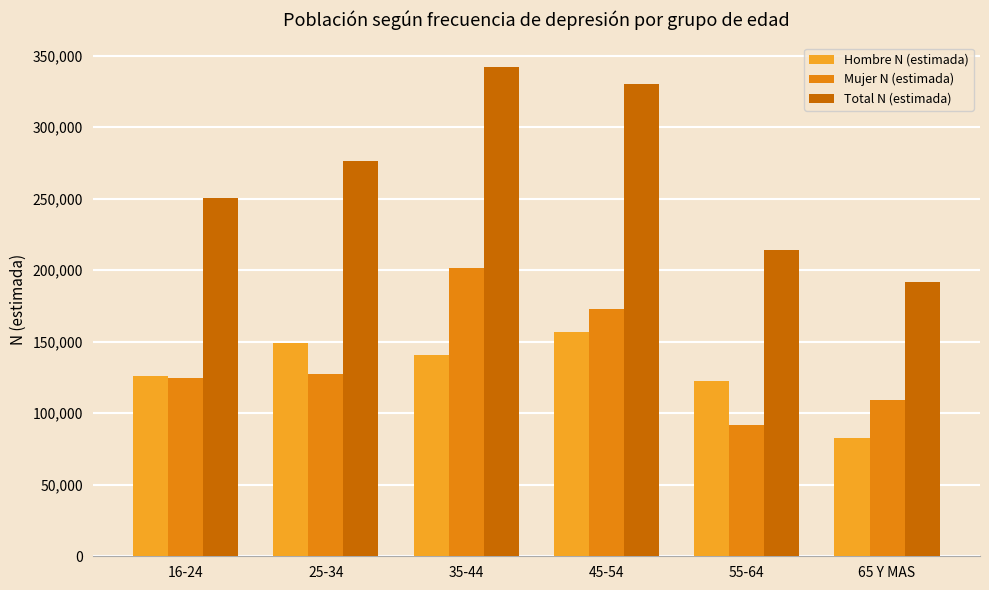

Where is Mujer N (estimada) nearest to the value 146758?

25-34